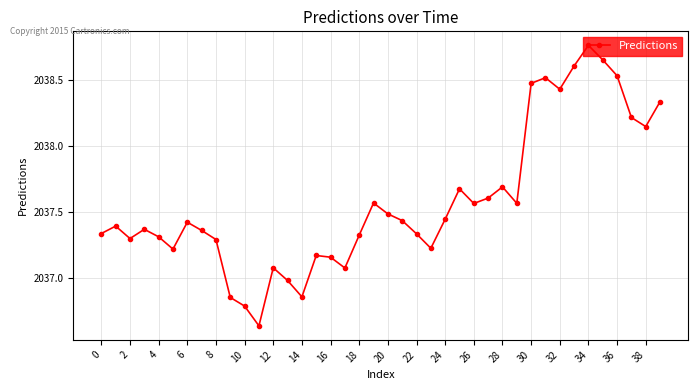

True or false: there are more than 1 points higher than both neighbors.

True